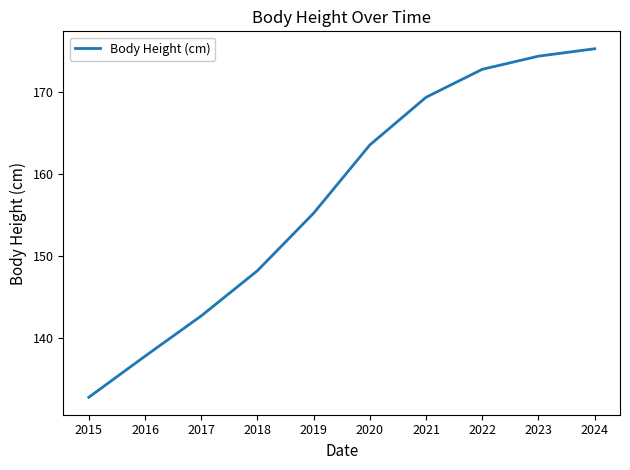

What is the change in value from 2021 to 2023?

+5.0